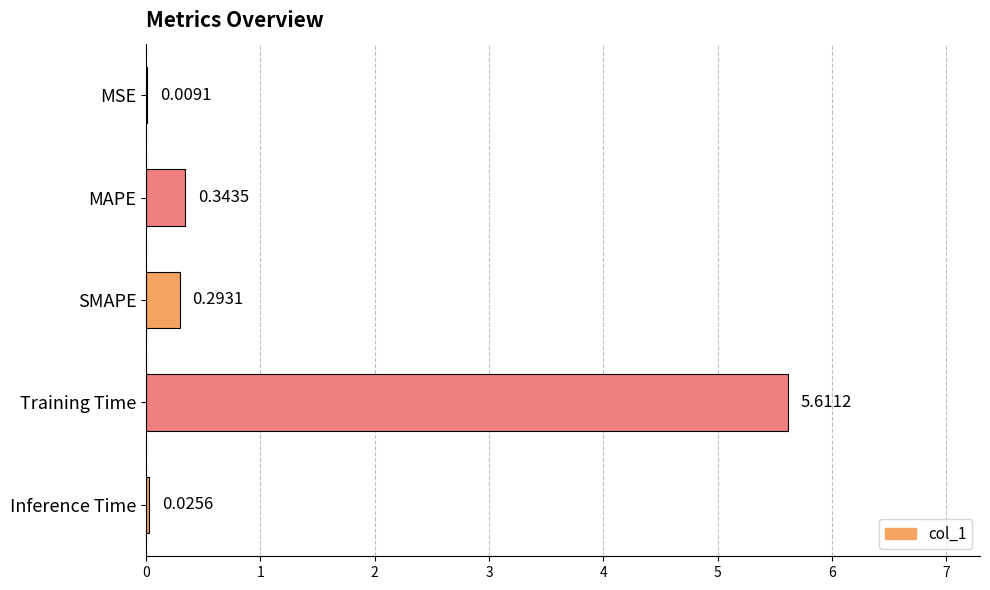

Which has a higher value, Training Time or MAPE?

Training Time